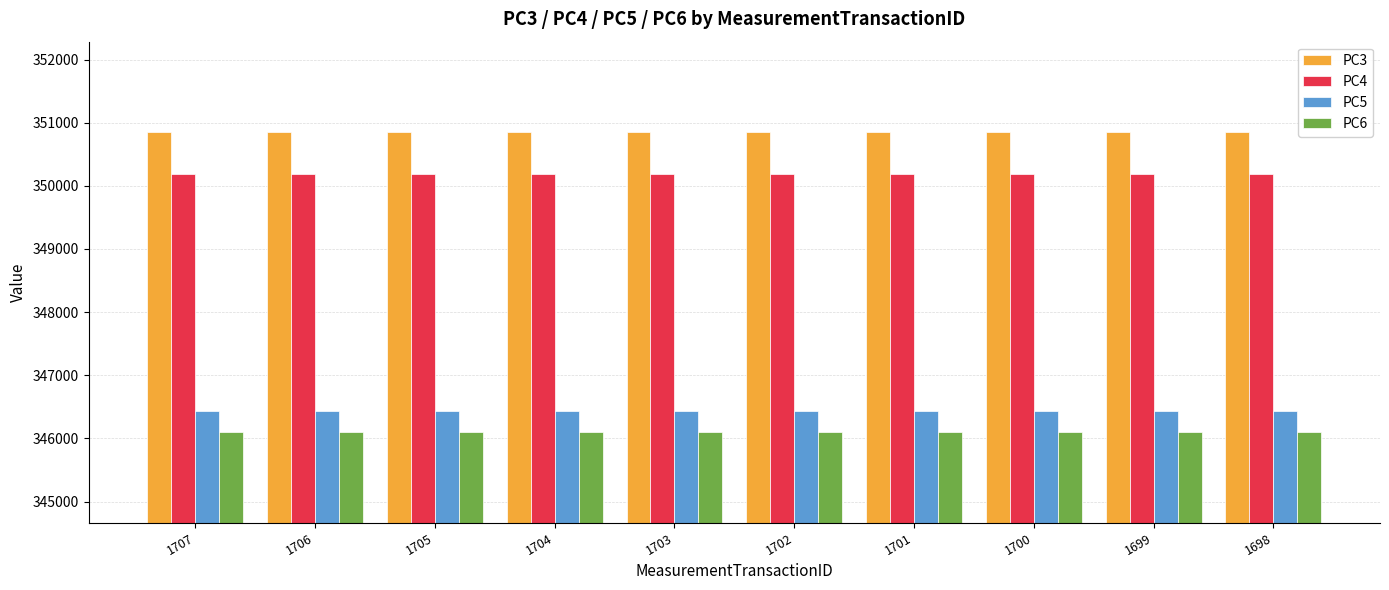

List the series in order of their peak value, lowest first.

PC6, PC5, PC4, PC3